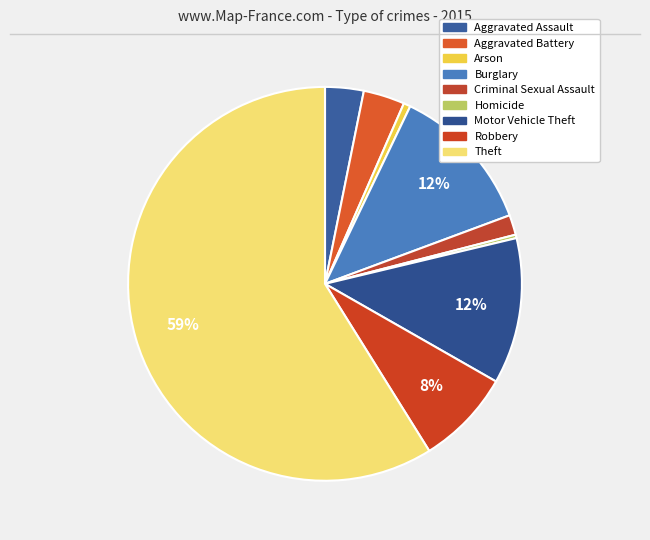

Is there a majority slice in this chart?

Yes